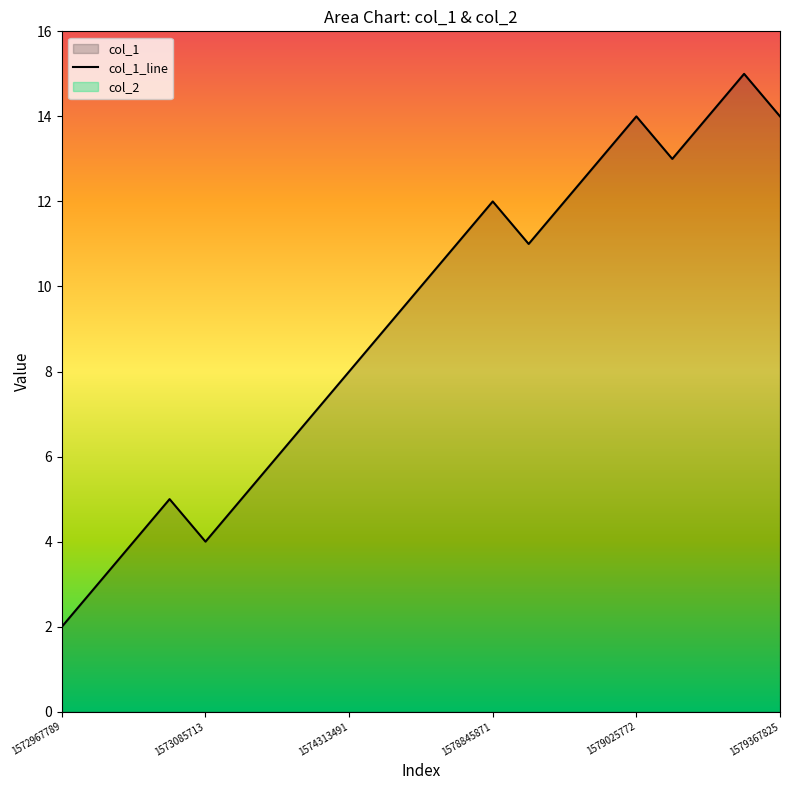

What is the greatest value displayed?

15